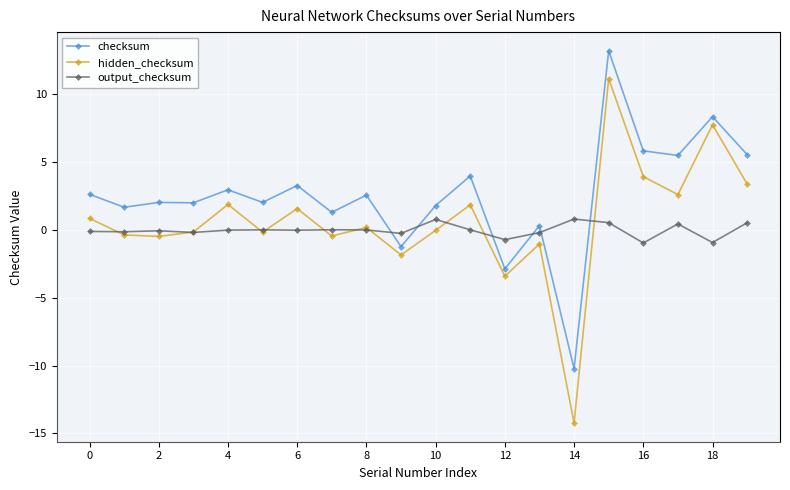

What is the sum of all checksum values?

50.6